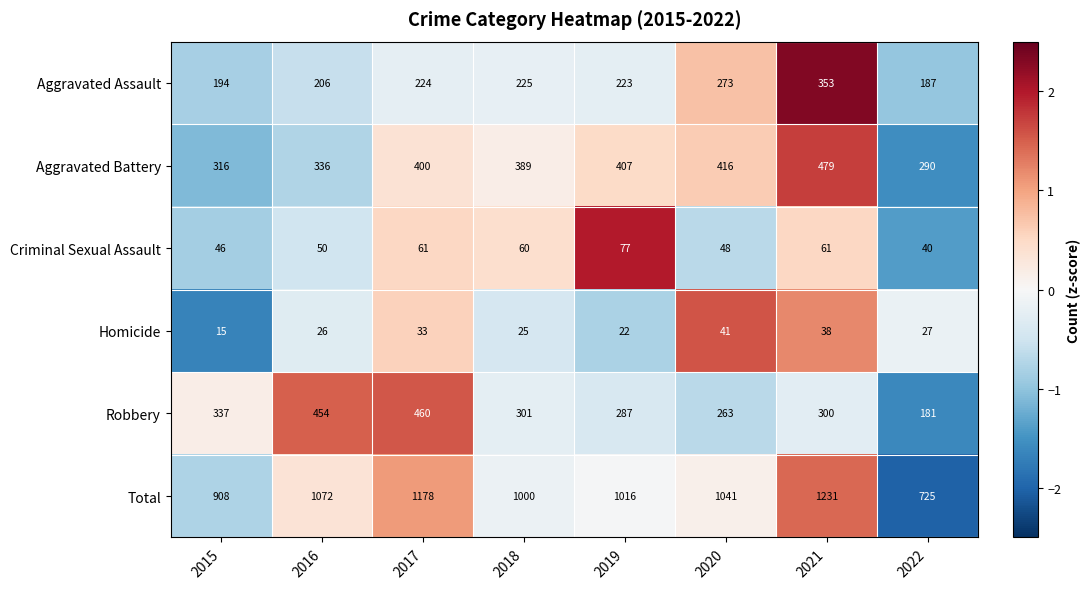

Rank the series at 2021 from lowest to highest value.

Homicide, Criminal Sexual Assault, Robbery, Aggravated Assault, Aggravated Battery, Total